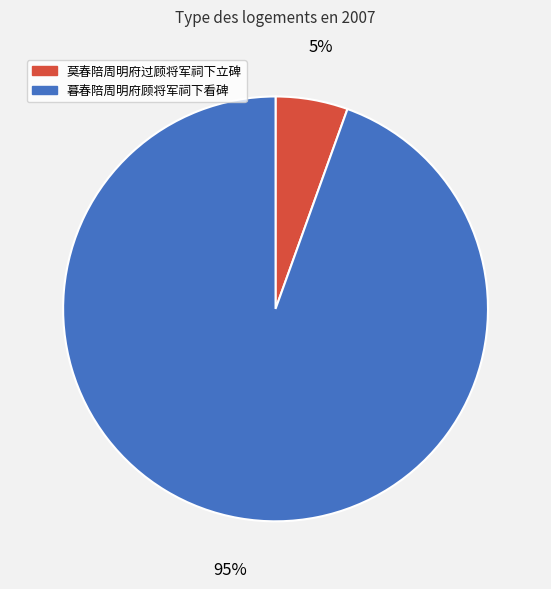

Which slice is the largest?

暮春陪周明府顾将军祠下看碑